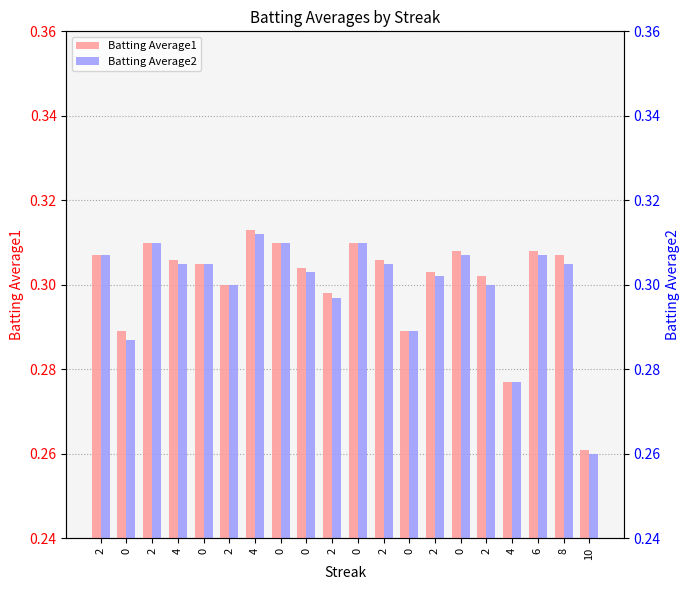

What is the value of the Batting Average1 bar at the 13th from the left?

0.3